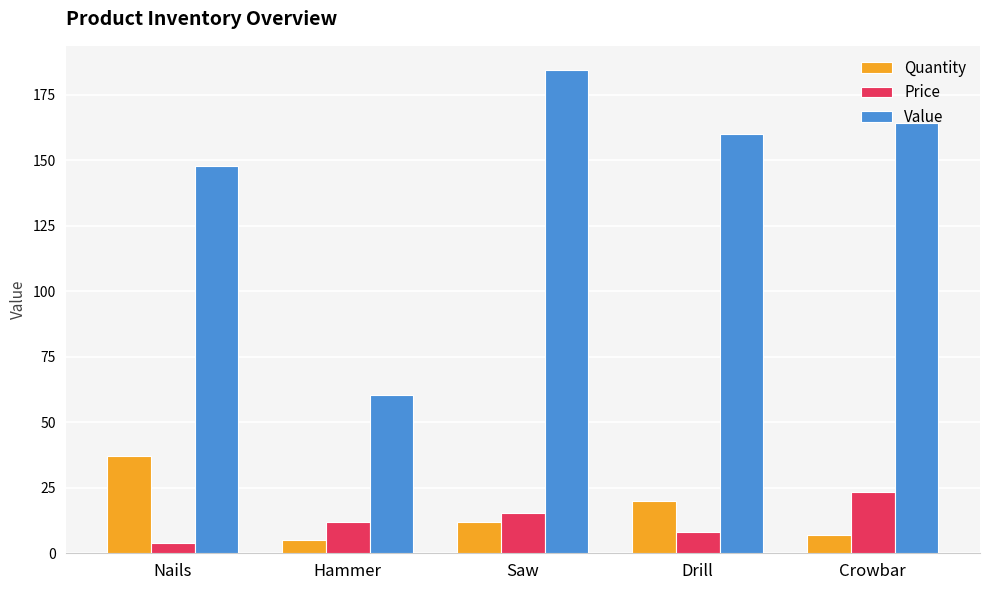

What is the label of the 1st bar from the right?

Crowbar